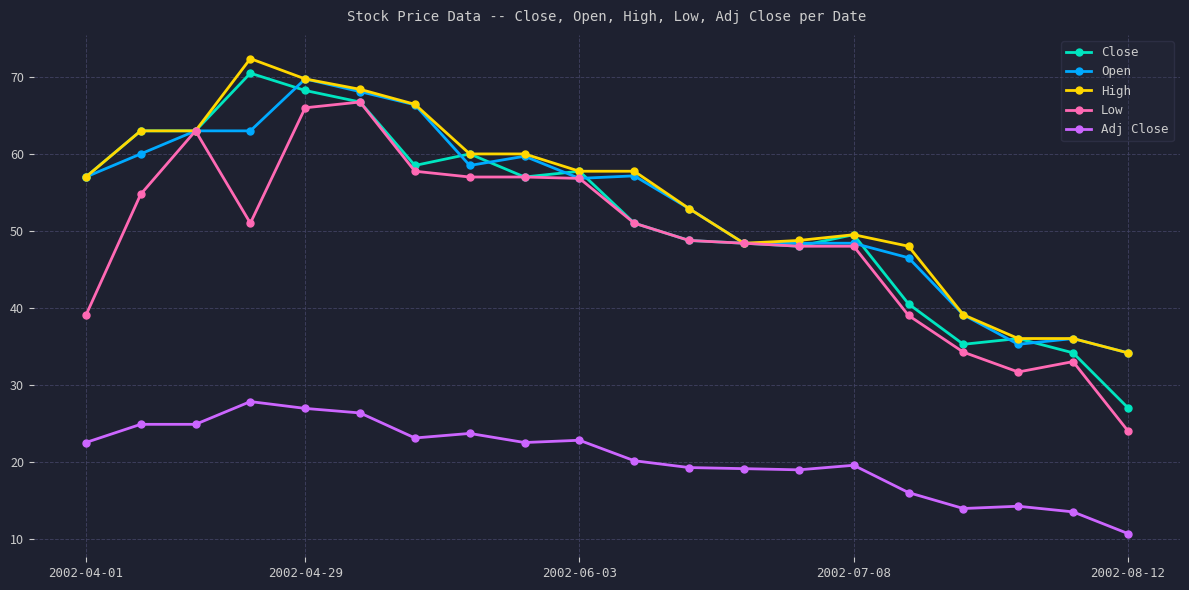

What is the average value of the Adj Close series?

20.5